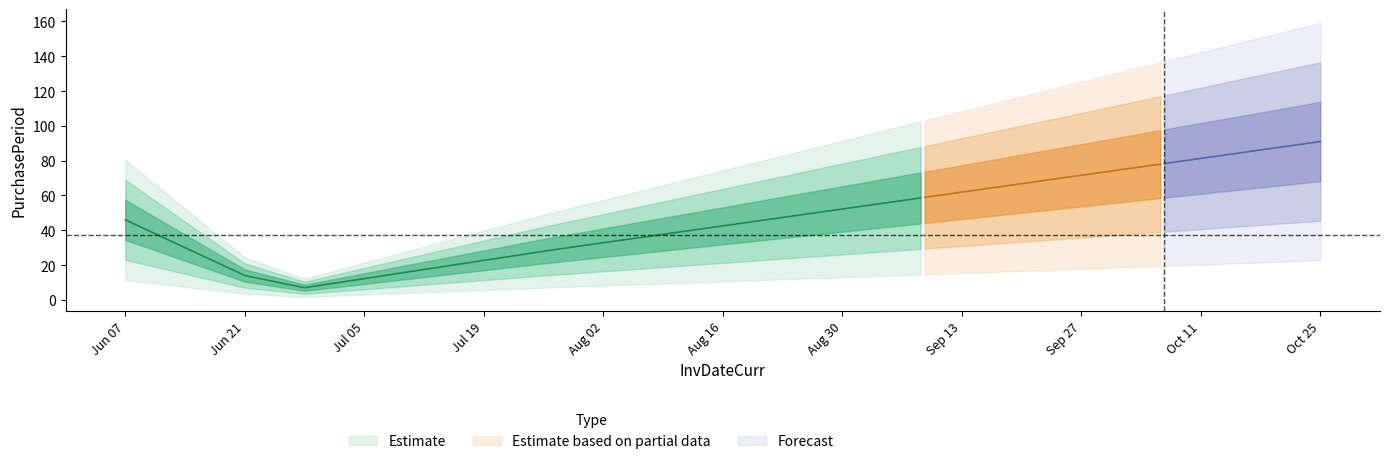

What is the average value?

37